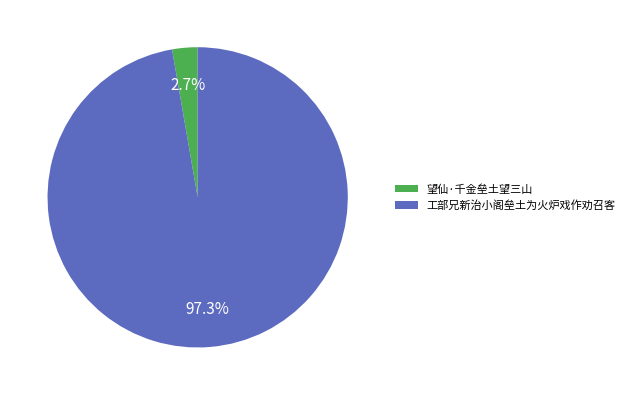

Combined, what portion of the pie is 望仙·千金垒土望三山 and 工部兄新治小阁垒土为火炉戏作劝召客?

100.0%